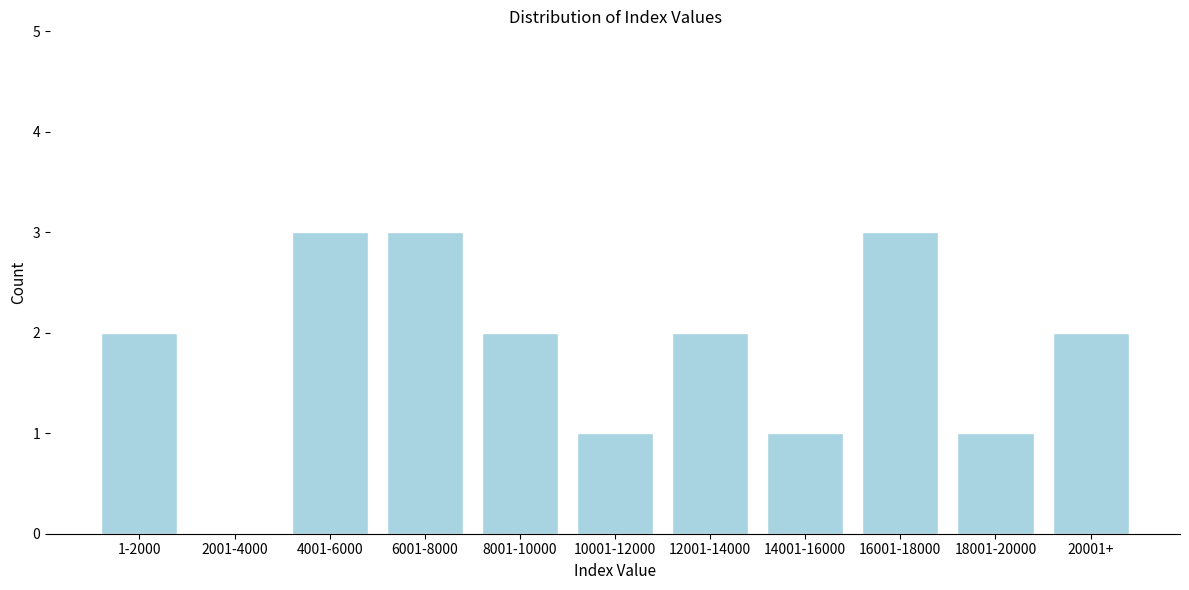

Reading left to right, extract all data points from this chart.

1-2000=2	2001-4000=0	4001-6000=3	6001-8000=3	8001-10000=2	10001-12000=1	12001-14000=2	14001-16000=1	16001-18000=3	18001-20000=1	20001+=2